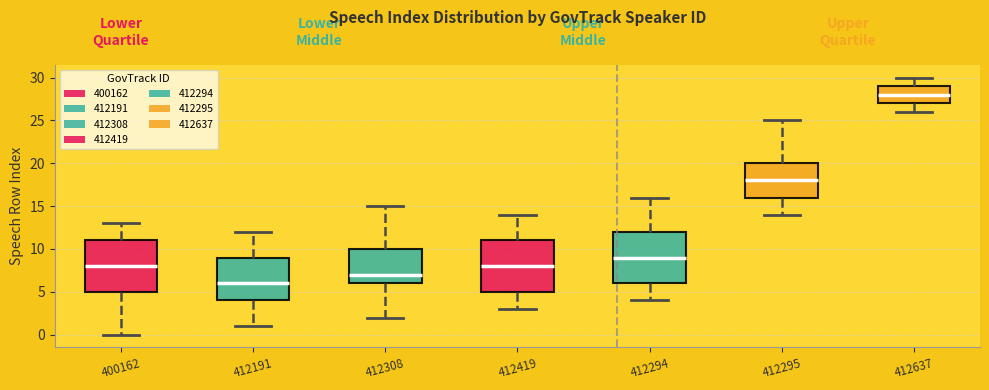

Where is the upper edge of the box at x = 412191 on the y-axis? The values are not printed on the chart, so give them approximately, as read against the axis.

9